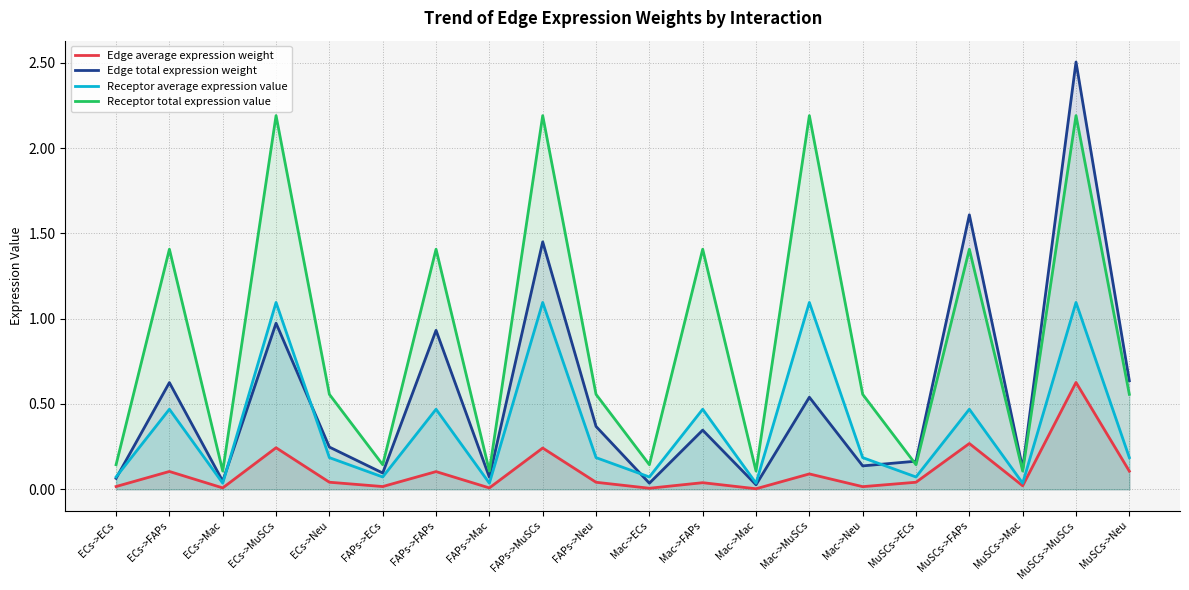

Which series changed the most between ECs->Neu and Mac->ECs?

Receptor total expression value